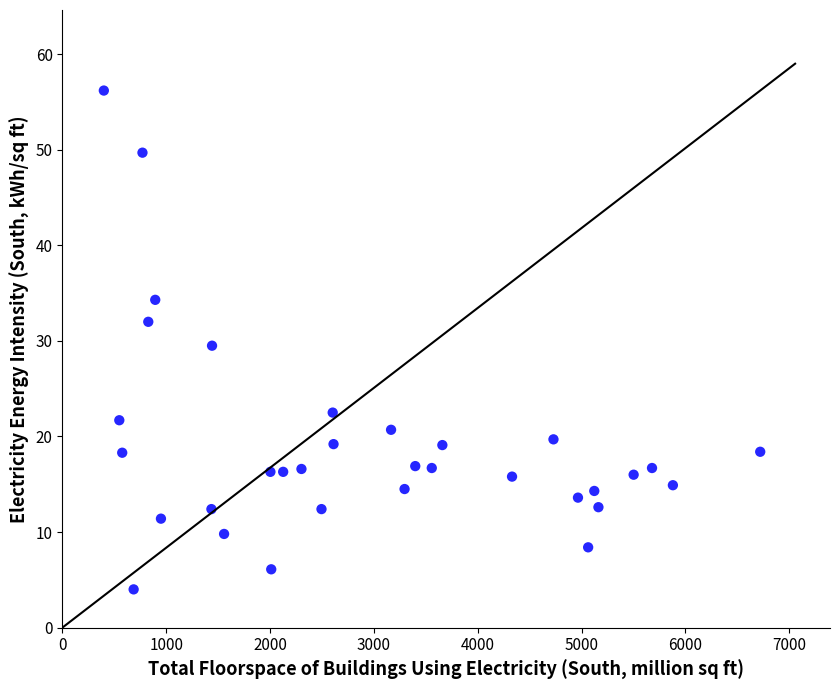

What is the range of Y values (max minus min)?

52.2